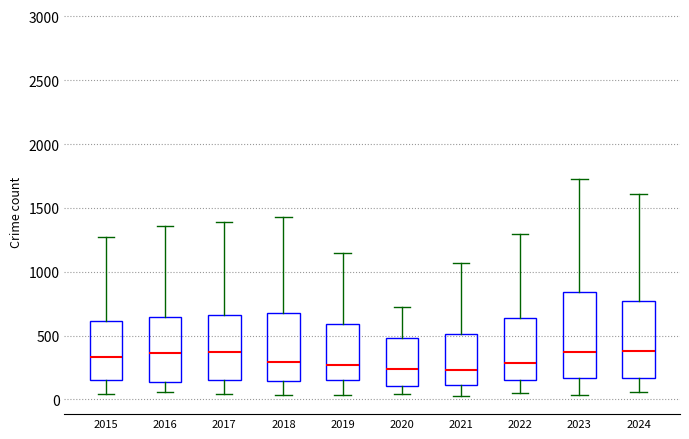

Comparing the boxes themselves (not the whiskers), which one is the tallest?

2023